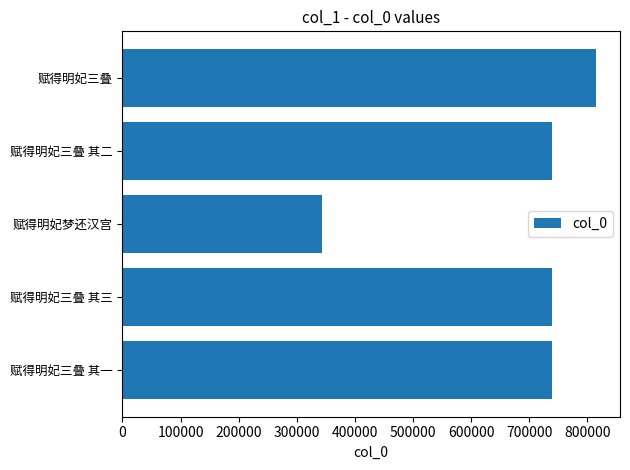

At which category does the chart reach its minimum across all series?

赋得明妃梦还汉宫